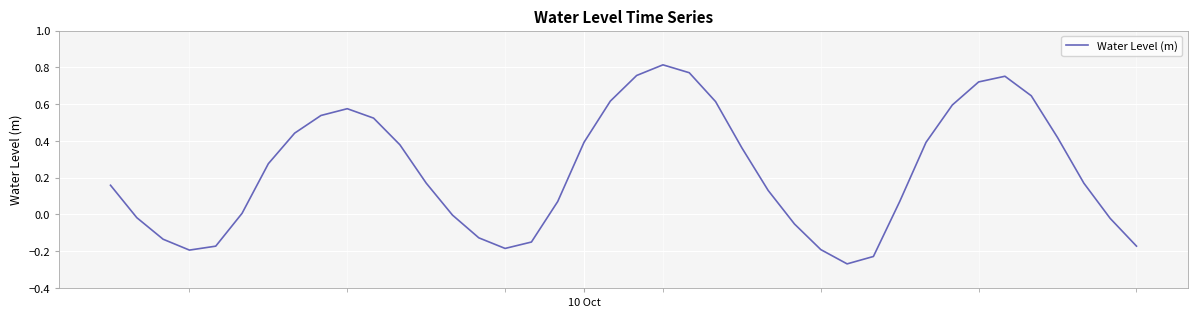

What is the difference between the maximum and minimum values?

1.1